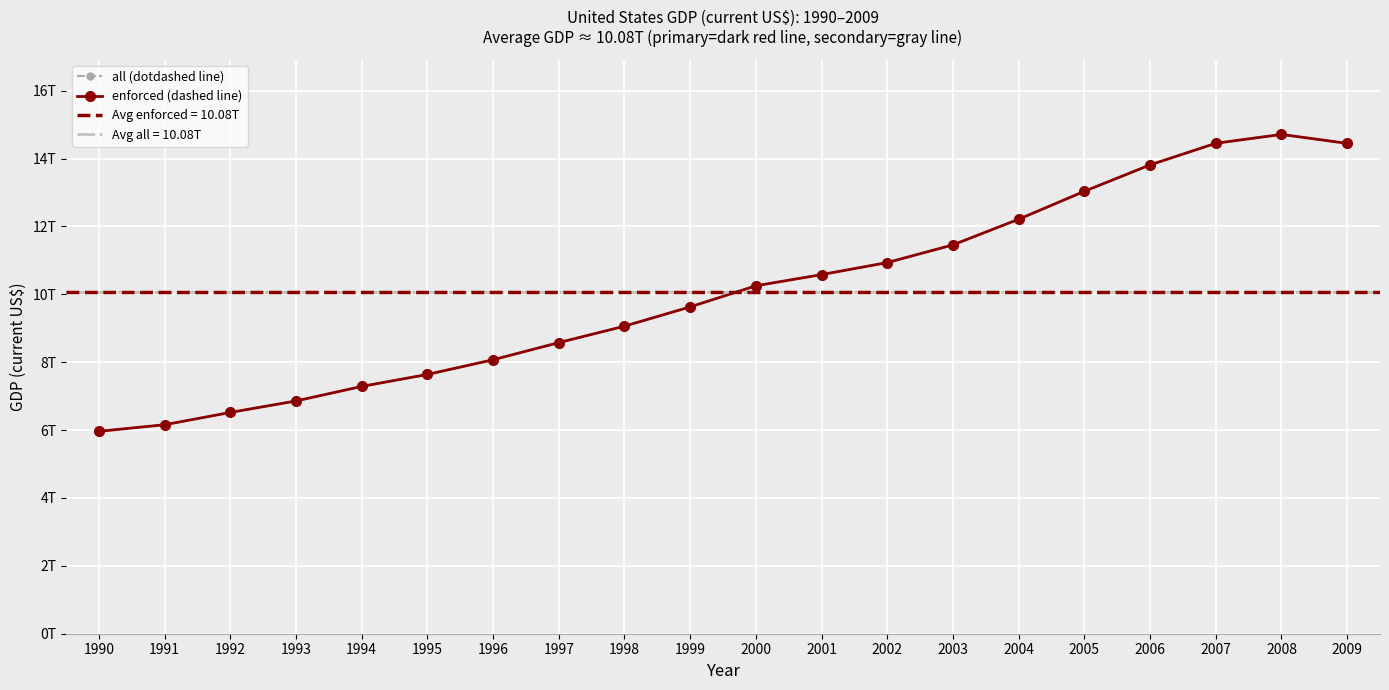

What is the value of the enforced (dashed line) point at the 11th from the left?

10252345464000